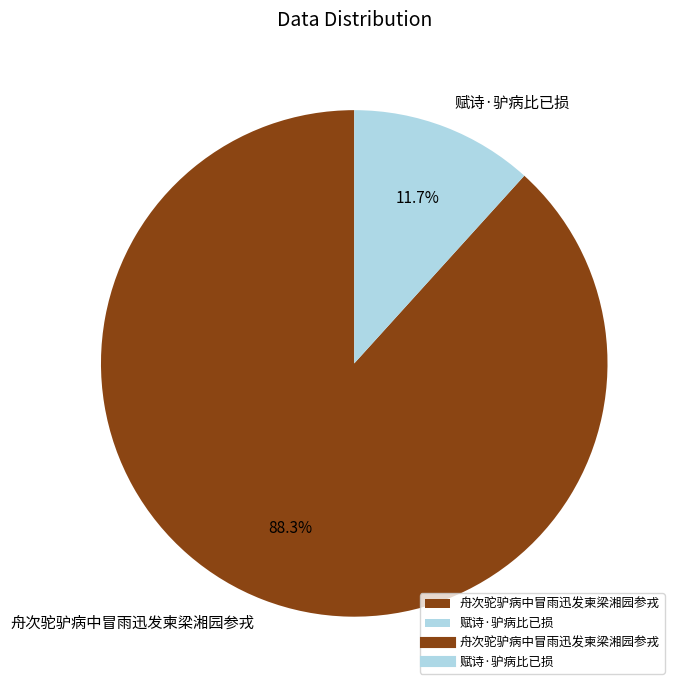

What is the smallest slice in the pie chart?

赋诗·驴病比已损